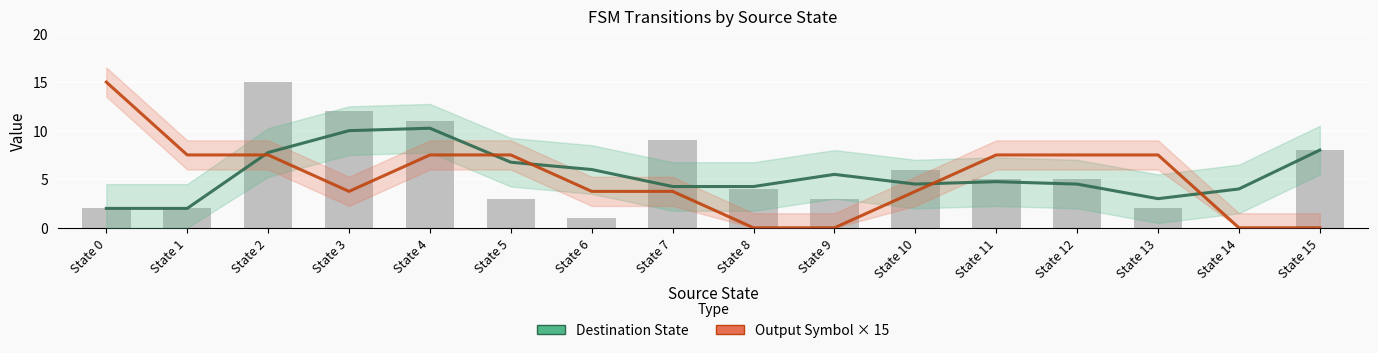

Is the value of Destination State (trend) at State 0 greater than the value of Output Symbol × 15 (trend) at State 15?

Yes